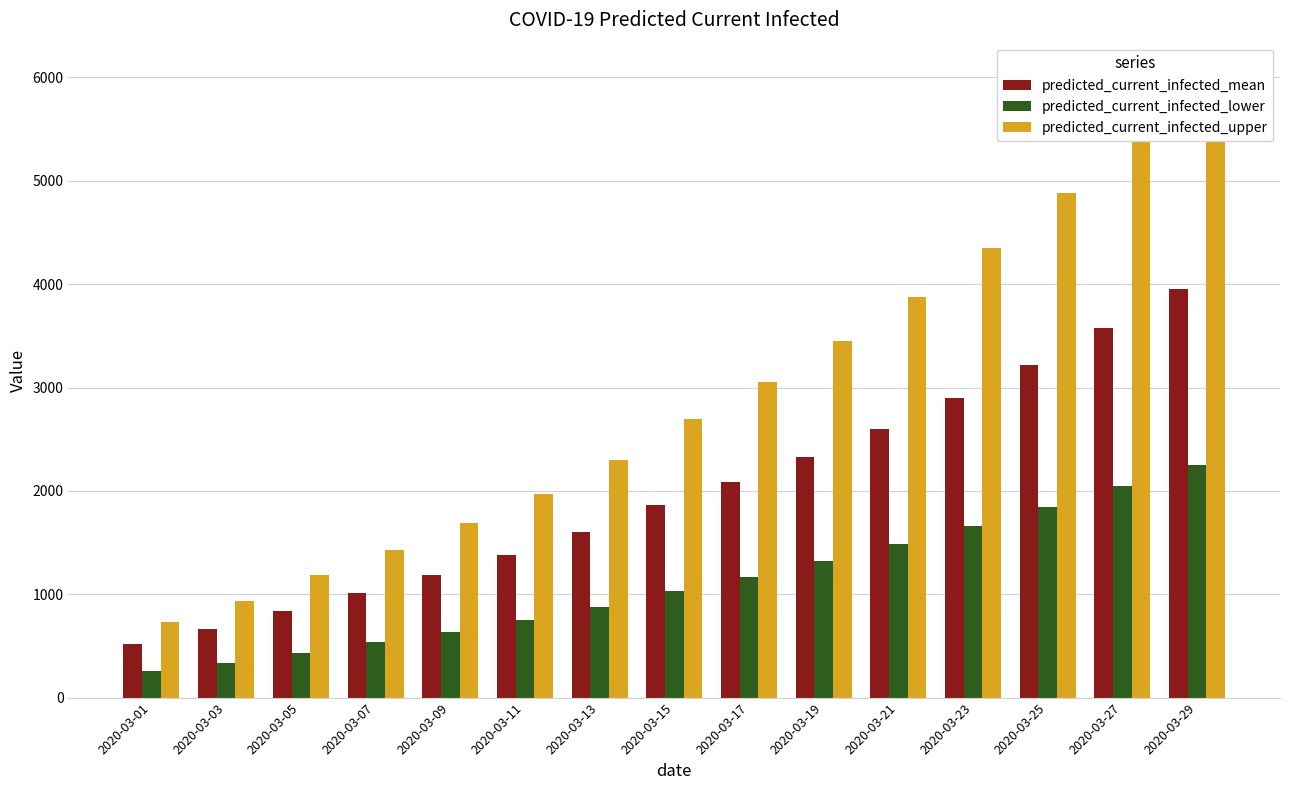

Which category has the lowest value in the predicted_current_infected_mean series?

2020-03-01